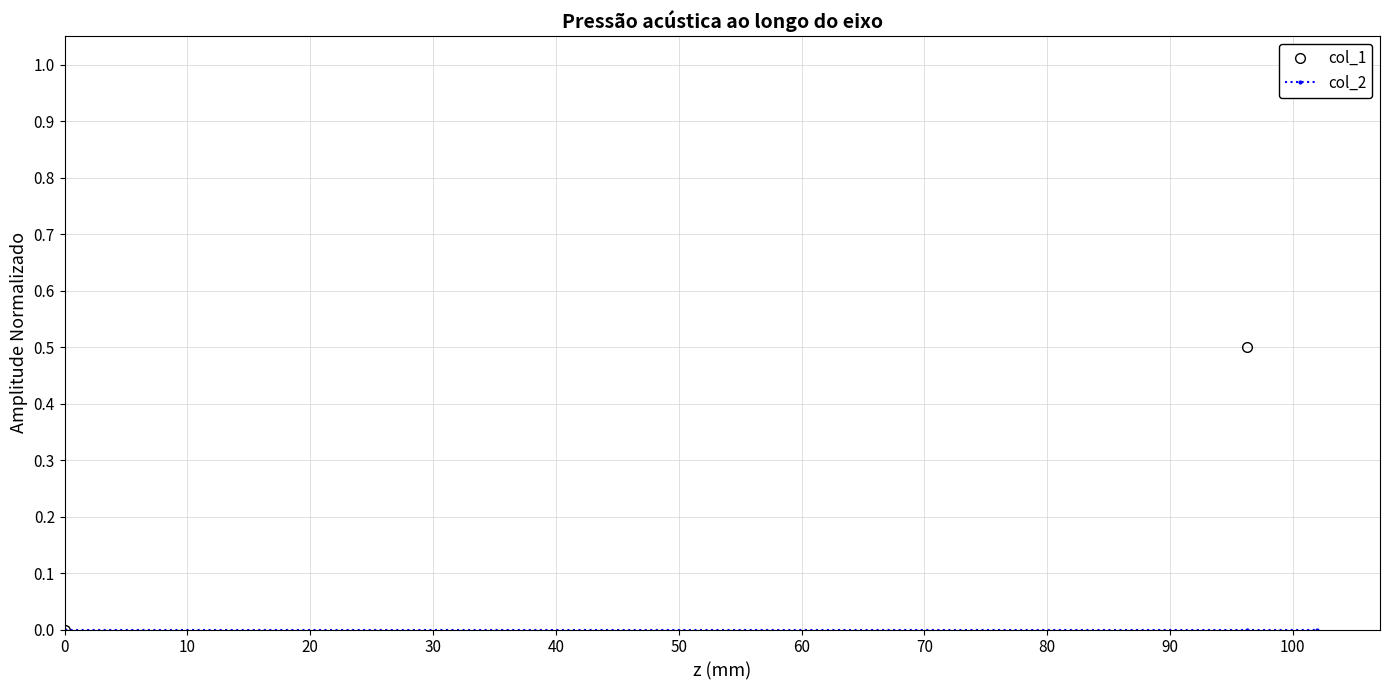

How many categories are shown in the chart?

3